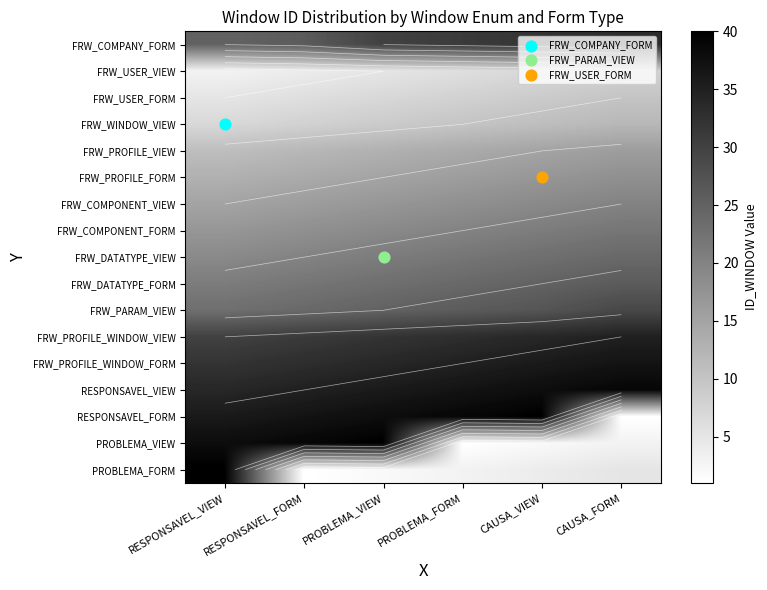

How many data points in FRW_DATATYPE_VIEW are less than 22?

3